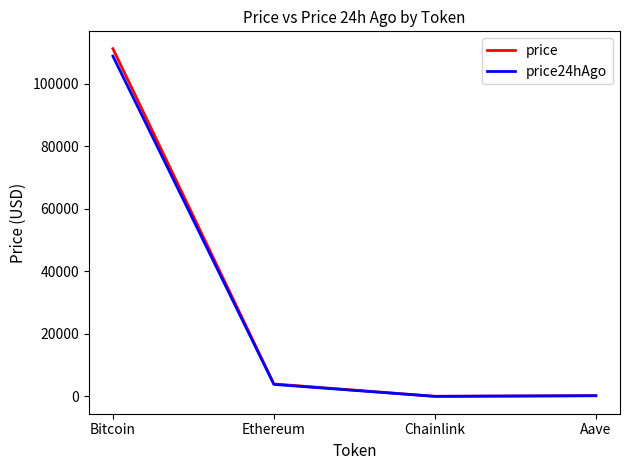

Is the value of price24hAgo at Aave greater than the value of price at Bitcoin?

No